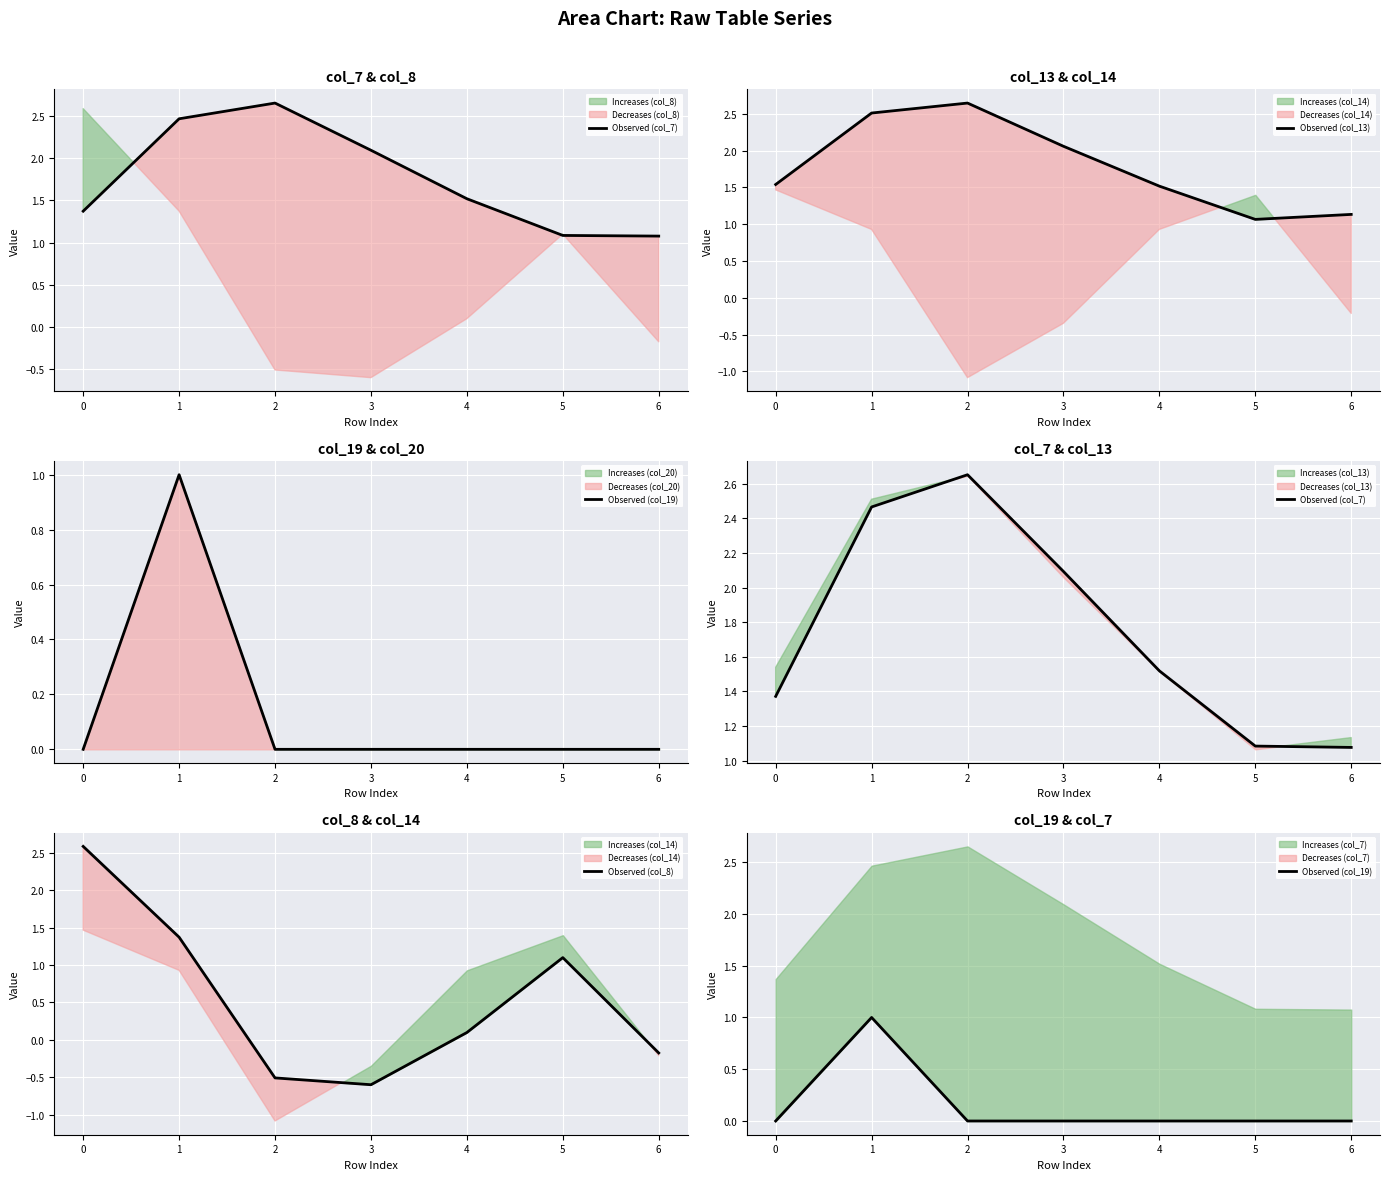

What is the lowest value of the Observed (col_13) series?

1.1